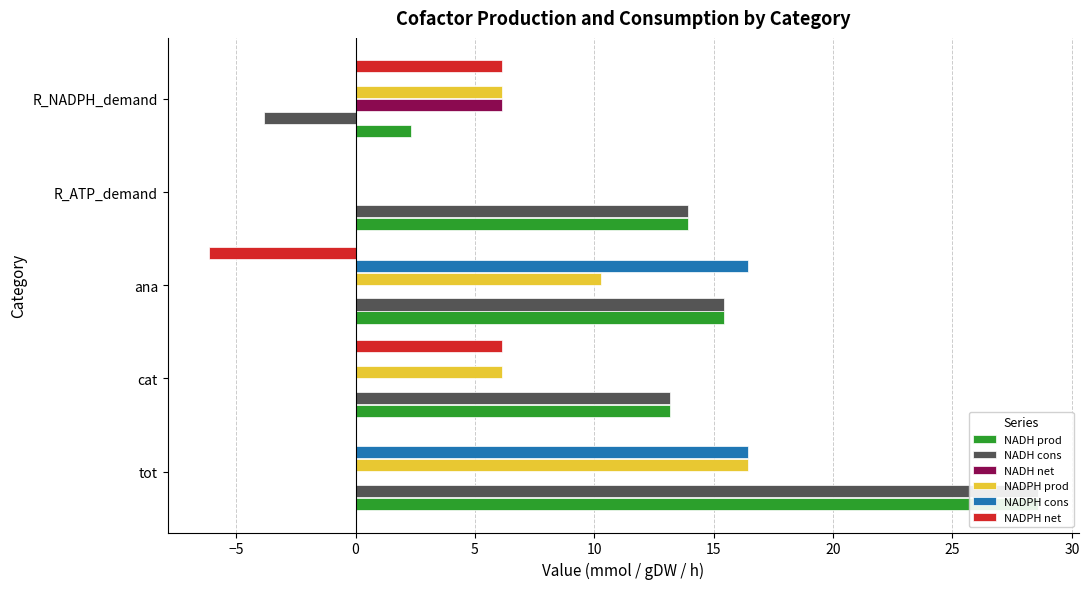

Rank the series by their maximum value, from lowest to highest.

NADH net, NADPH net, NADPH prod, NADPH cons, NADH prod, NADH cons